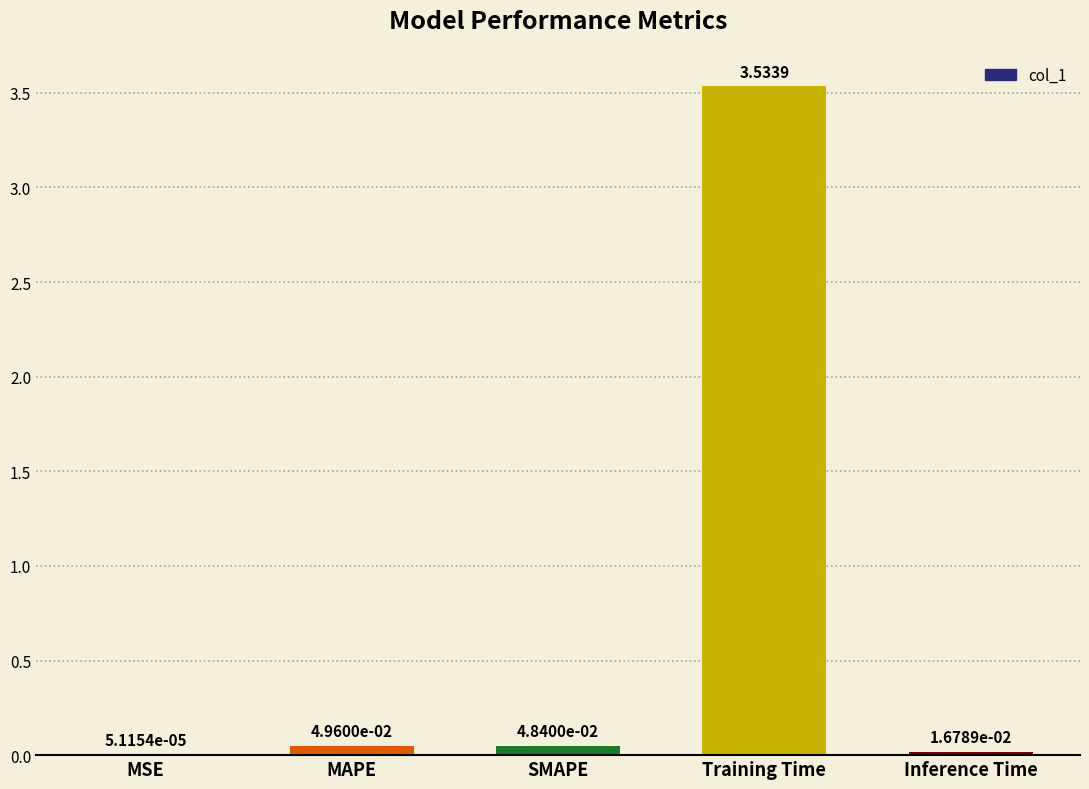

At which label is the value closest to 1?

MAPE